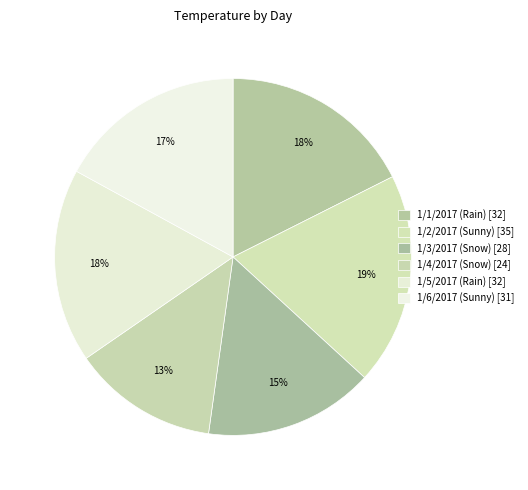

Combined, do 1/1/2017 (Rain) and 1/5/2017 (Rain) account for over 50%?

No